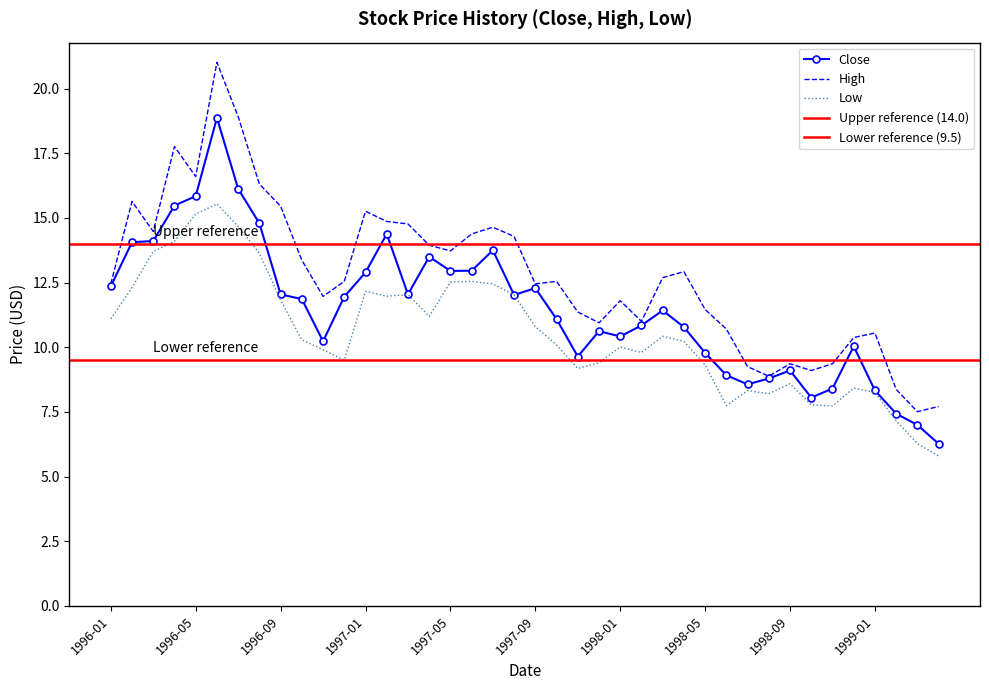

Where is Close nearest to the value 12?

1997-08